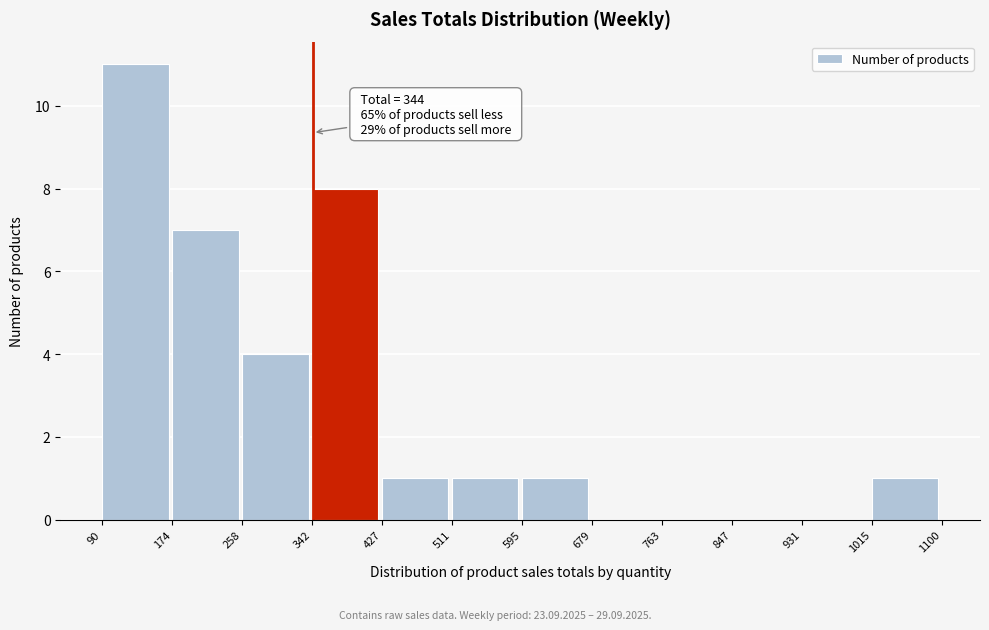

Over which range of the x-axis is the bar tallest?

90 to 174